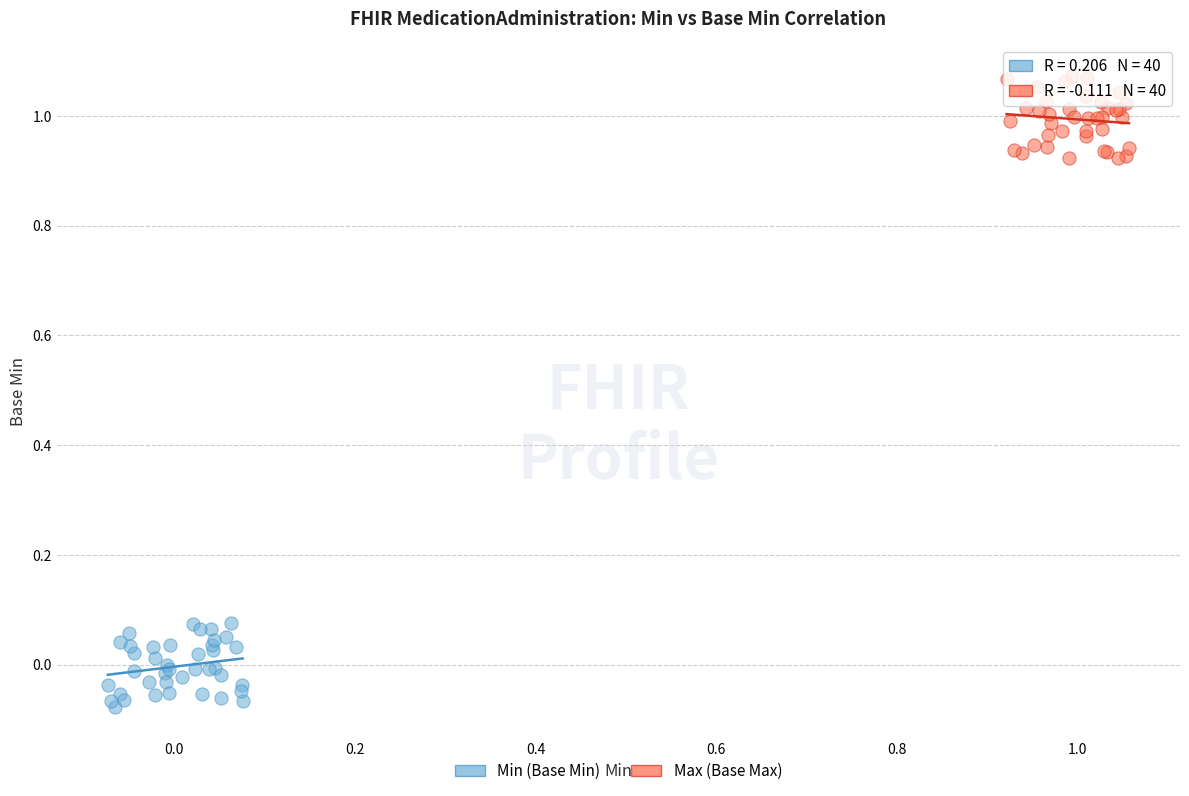

Which series contains the highest Y value?

Max (Base Max)